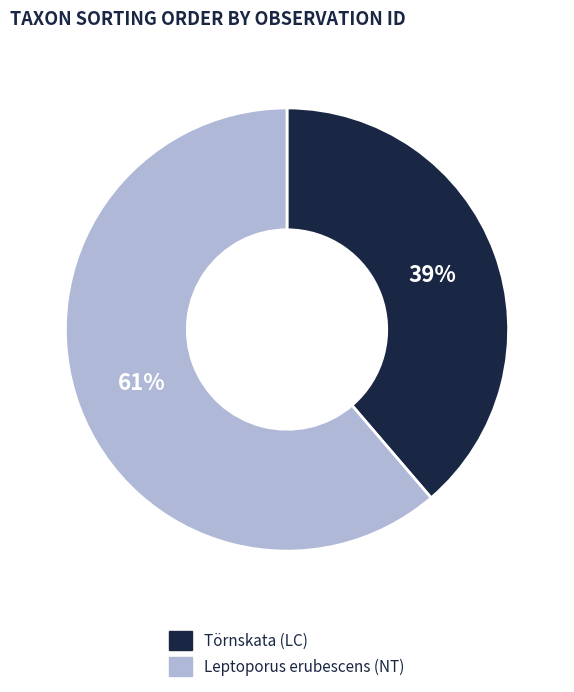

To the nearest percent, what is the average slice percentage?

50%